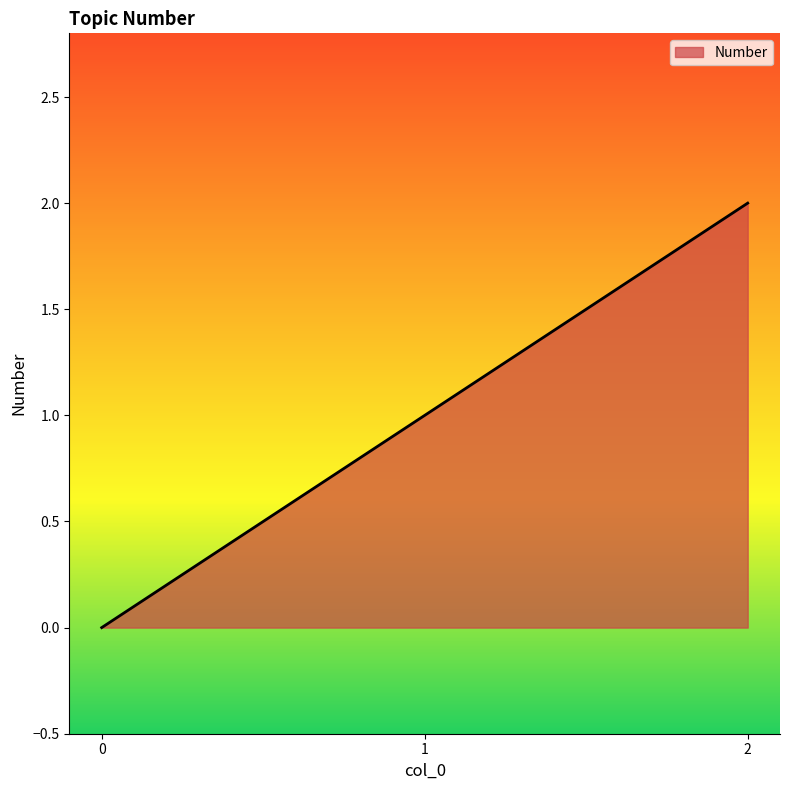

The value at 0 is 0. True or false?

True